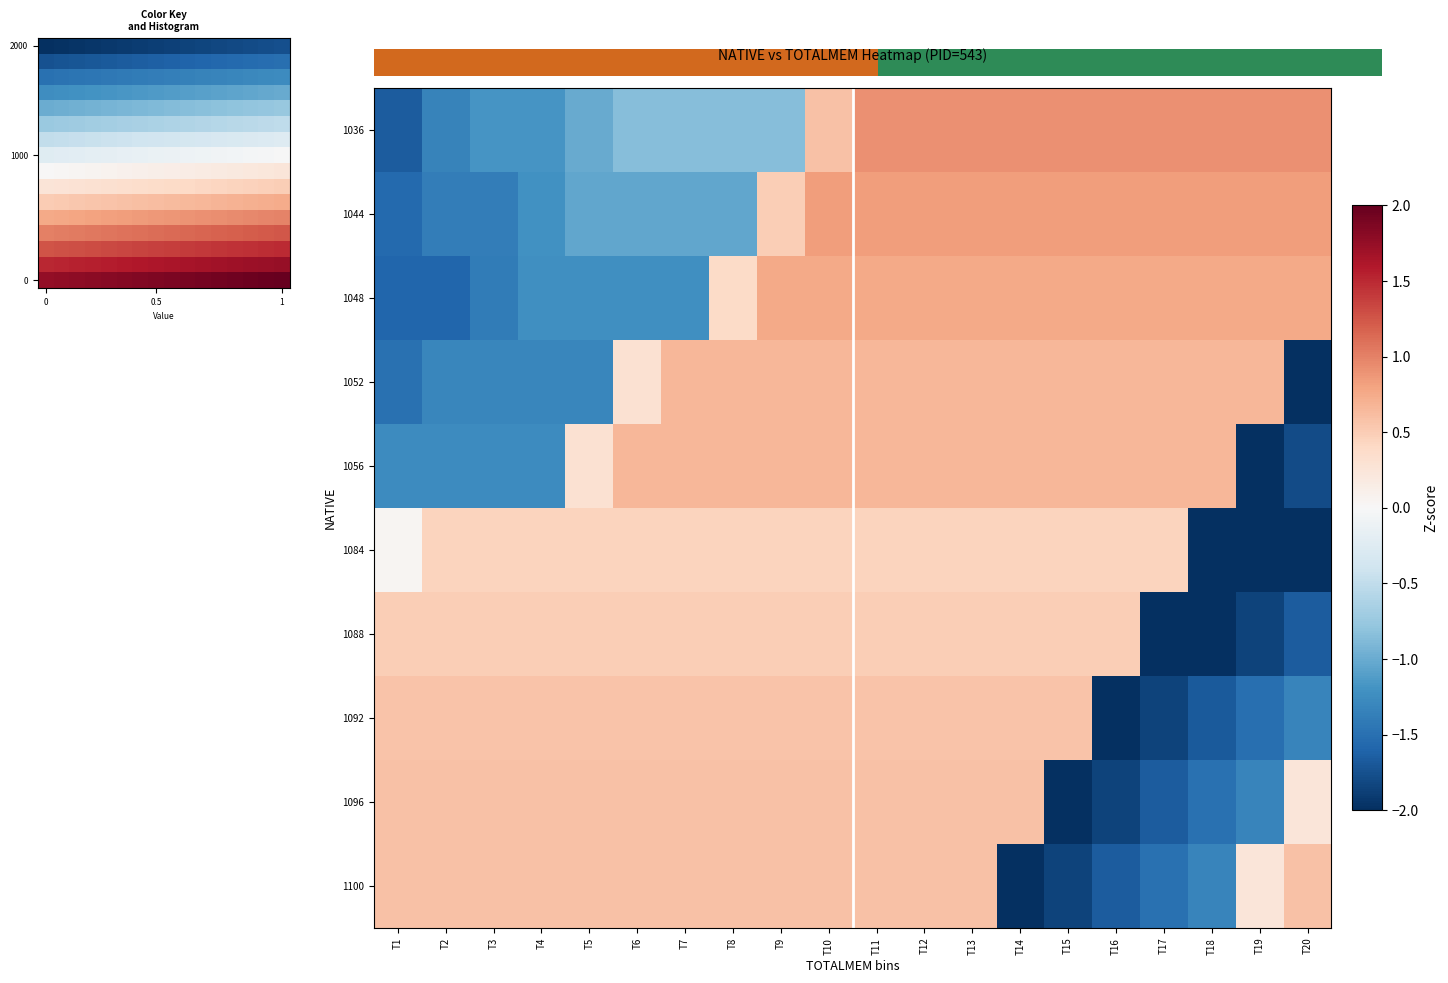

Reading right to left, what are all the values shown in this chart?

1036: 0.9	0.9	0.9	0.9	0.9	0.9	0.9	0.9	0.9	0.9	0.6	-0.8	-0.8	-0.8	-0.8	-1.0	-1.2	-1.2	-1.3	-1.7
1044: 0.8	0.8	0.8	0.8	0.8	0.8	0.8	0.8	0.8	0.8	0.8	0.5	-1.0	-1.0	-1.0	-1.0	-1.2	-1.4	-1.4	-1.6
1048: 0.8	0.8	0.8	0.8	0.8	0.8	0.8	0.8	0.8	0.8	0.8	0.8	0.4	-1.2	-1.2	-1.2	-1.2	-1.4	-1.6	-1.6
1052: -2.2	0.7	0.7	0.7	0.7	0.7	0.7	0.7	0.7	0.7	0.7	0.7	0.7	0.7	0.3	-1.3	-1.3	-1.3	-1.3	-1.5
1056: -1.8	-2.1	0.7	0.7	0.7	0.7	0.7	0.7	0.7	0.7	0.7	0.7	0.7	0.7	0.7	0.3	-1.3	-1.3	-1.3	-1.3
1084: -2.1	-2.3	-2.7	0.4	0.4	0.4	0.4	0.4	0.4	0.4	0.4	0.4	0.4	0.4	0.4	0.4	0.4	0.4	0.4	0.0
1088: -1.7	-1.8	-2.0	-2.4	0.5	0.5	0.5	0.5	0.5	0.5	0.5	0.5	0.5	0.5	0.5	0.5	0.5	0.5	0.5	0.5
1092: -1.3	-1.5	-1.7	-1.9	-2.2	0.6	0.6	0.6	0.6	0.6	0.6	0.6	0.6	0.6	0.6	0.6	0.6	0.6	0.6	0.6
1096: 0.2	-1.3	-1.5	-1.7	-1.8	-2.2	0.6	0.6	0.6	0.6	0.6	0.6	0.6	0.6	0.6	0.6	0.6	0.6	0.6	0.6
1100: 0.6	0.2	-1.3	-1.5	-1.7	-1.8	-2.2	0.6	0.6	0.6	0.6	0.6	0.6	0.6	0.6	0.6	0.6	0.6	0.6	0.6